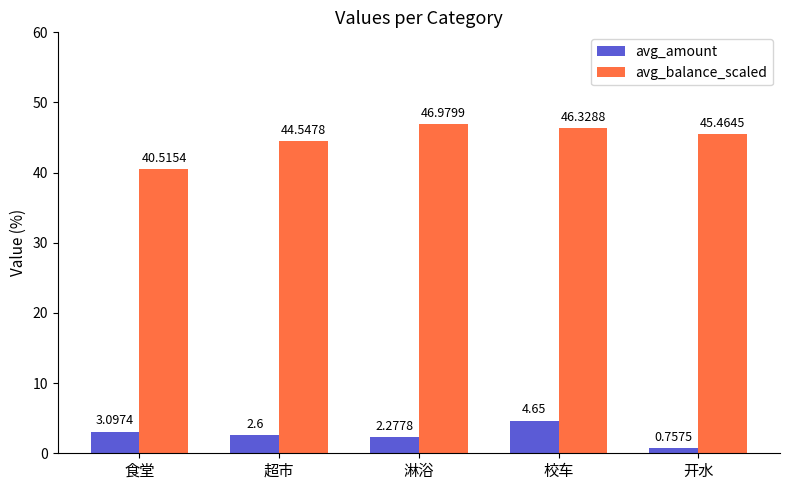

What is the minimum value for avg_balance_scaled?

40.5